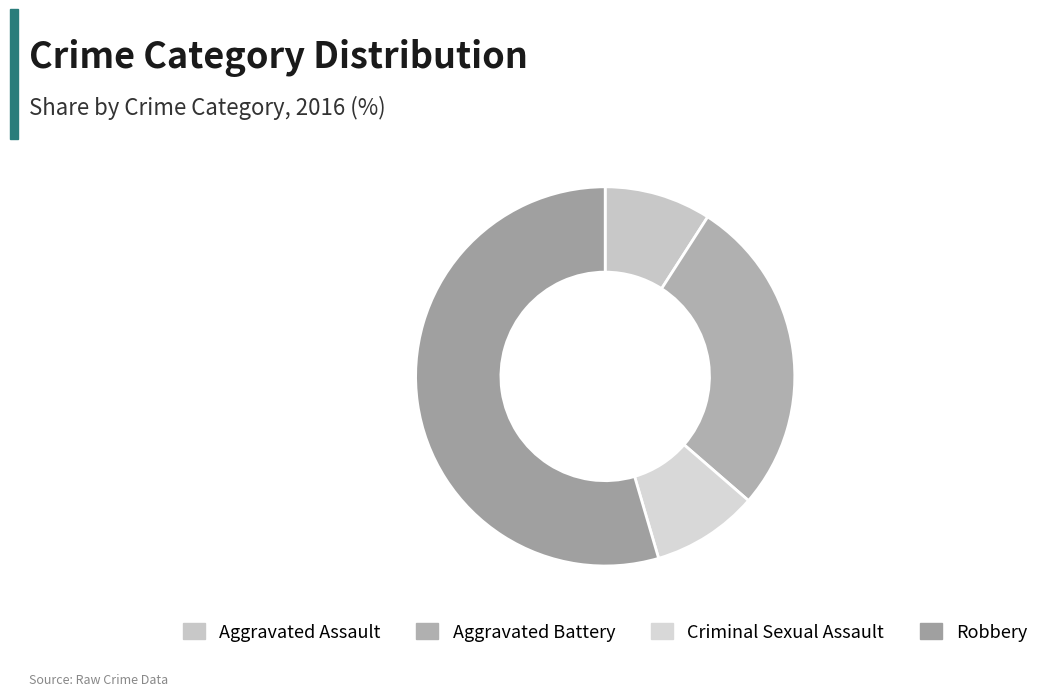

How many slices are in this pie chart?

4